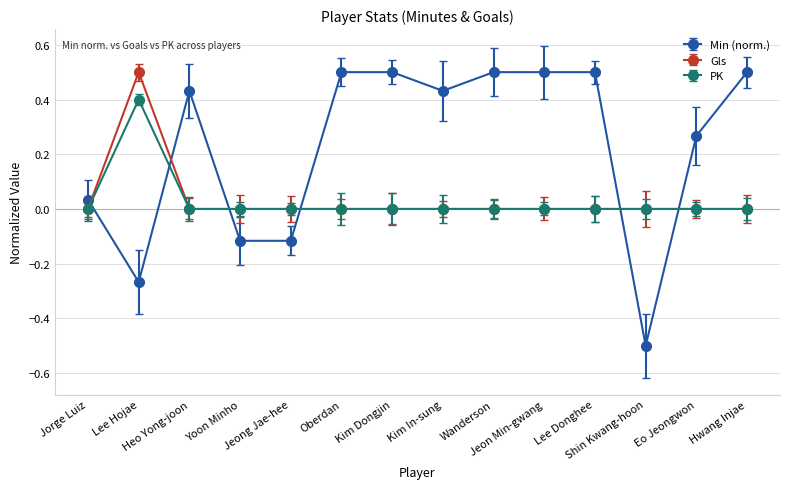

How many lines are shown in the chart?

3